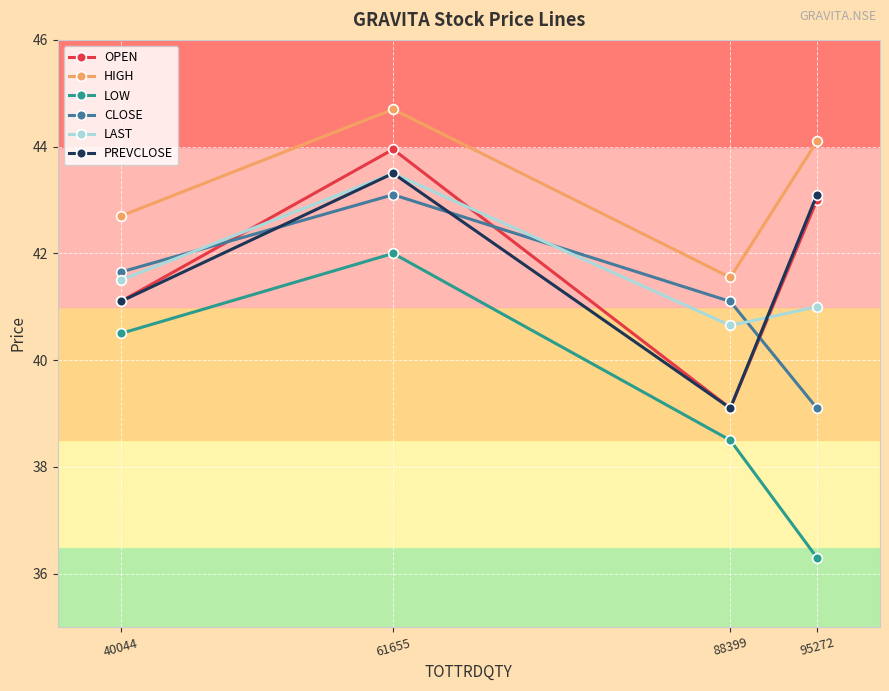

What is the value of the HIGH point at the 4th from the left?

44.1